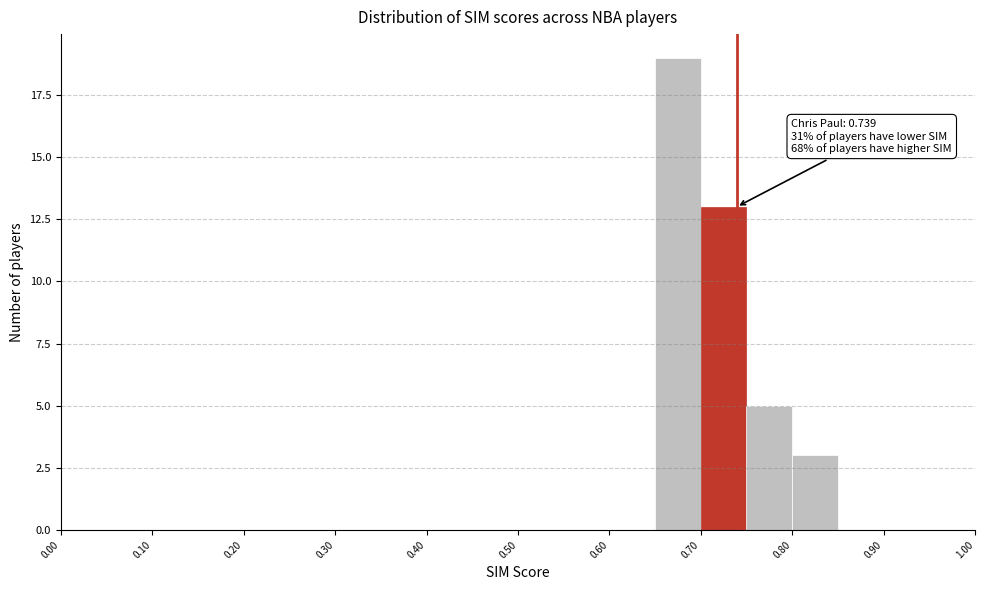

Which range on the x-axis has the tallest bar?

0.65 to 0.70